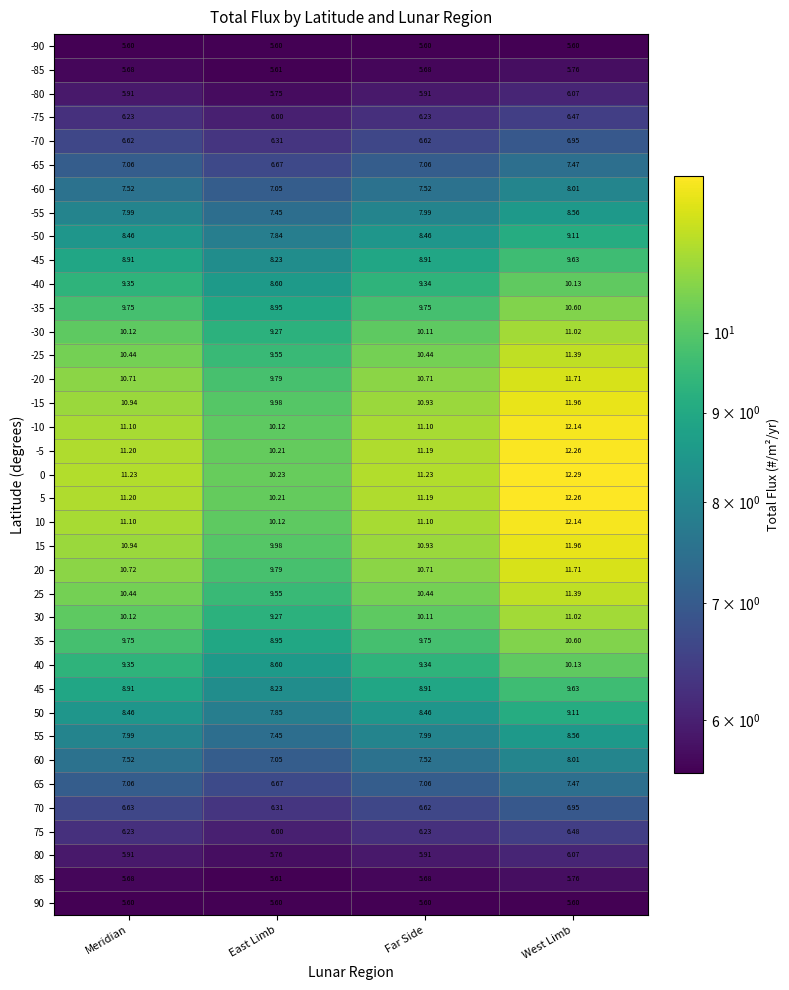

Is the value of -65 at Far Side greater than the value of 85 at West Limb?

Yes